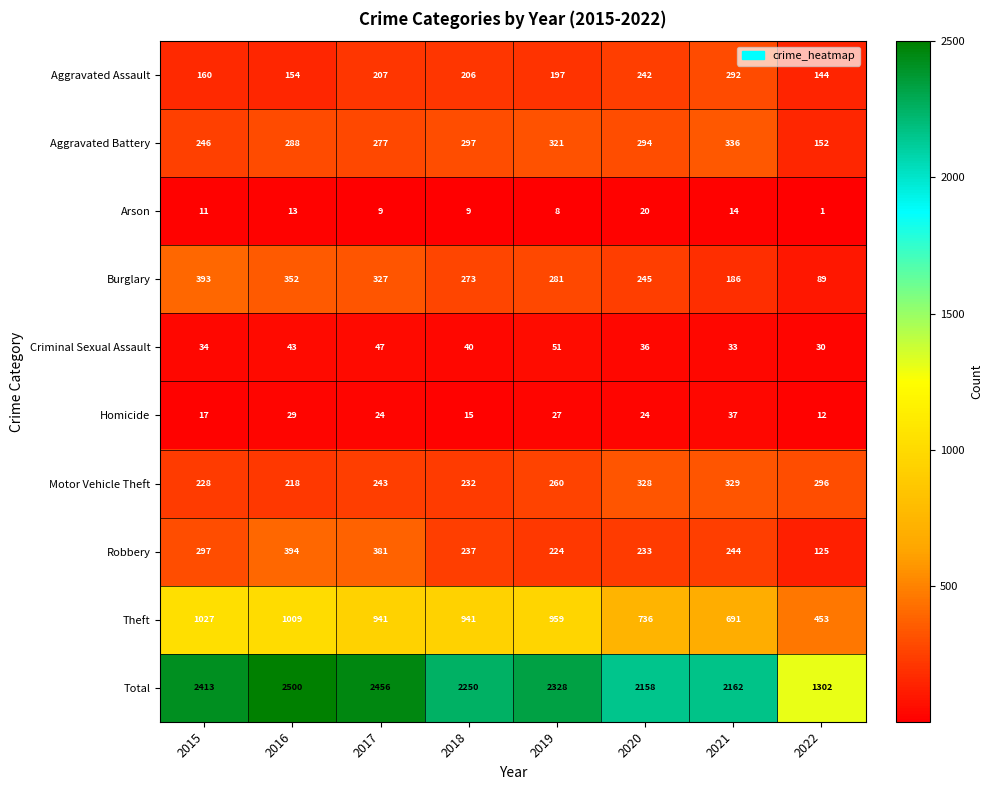

How many data points in Arson are less than 11?

4